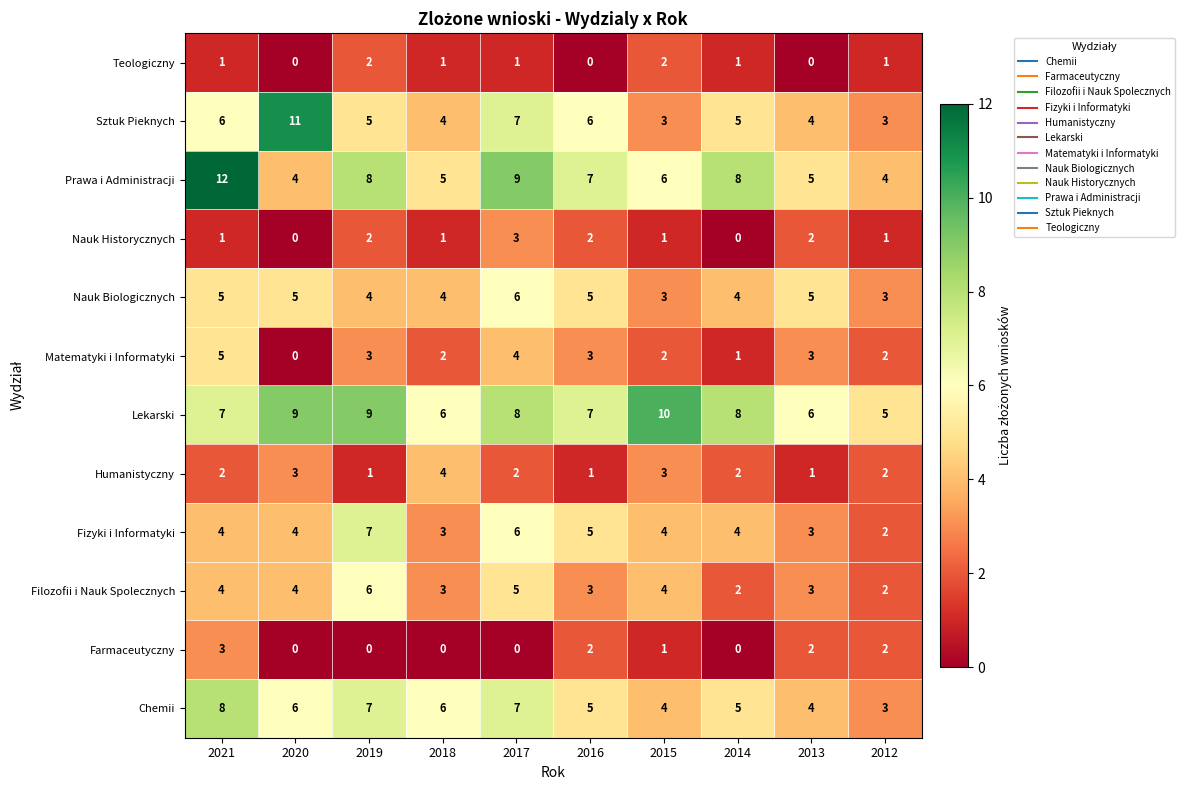

Where is Farmaceutyczny nearest to the value 1?

2015